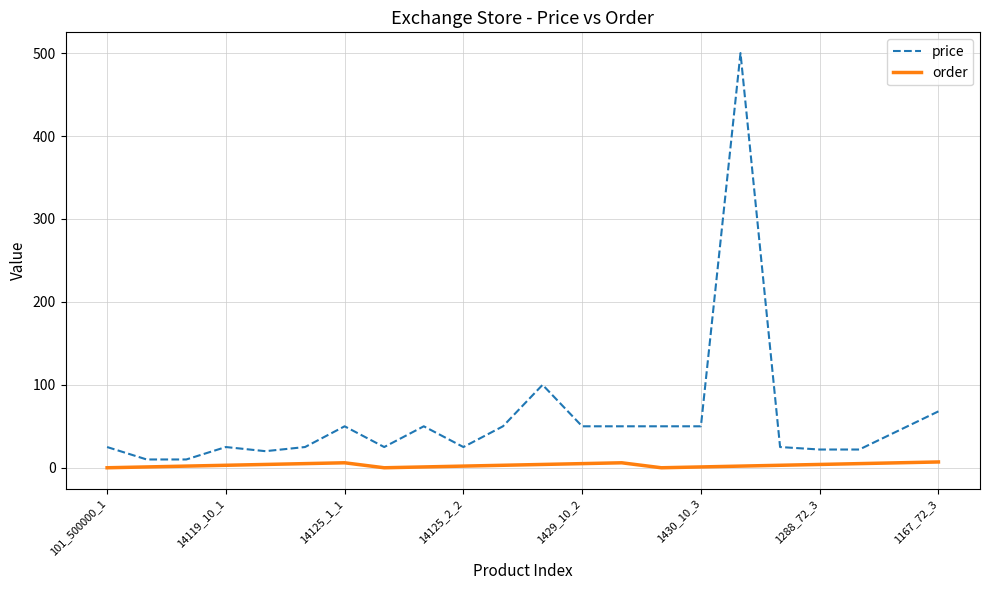

Which series has the largest range (max minus min)?

price